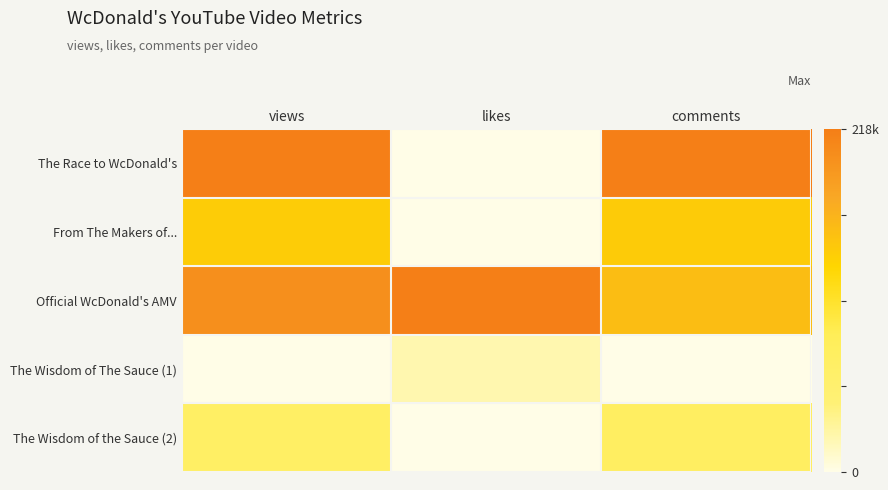

How many series are shown in this chart?

5